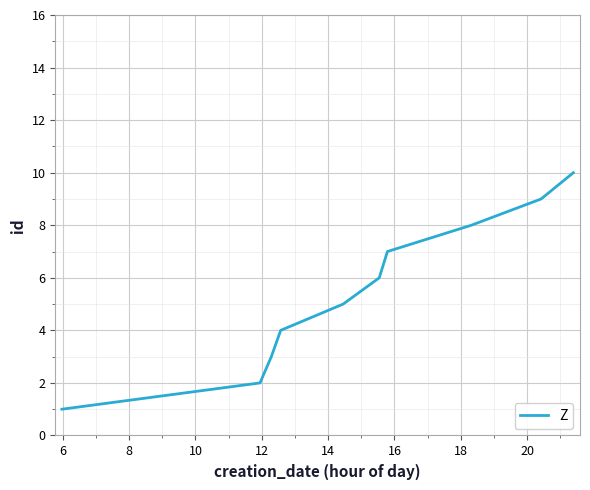

What is the difference between the maximum and minimum values?

9